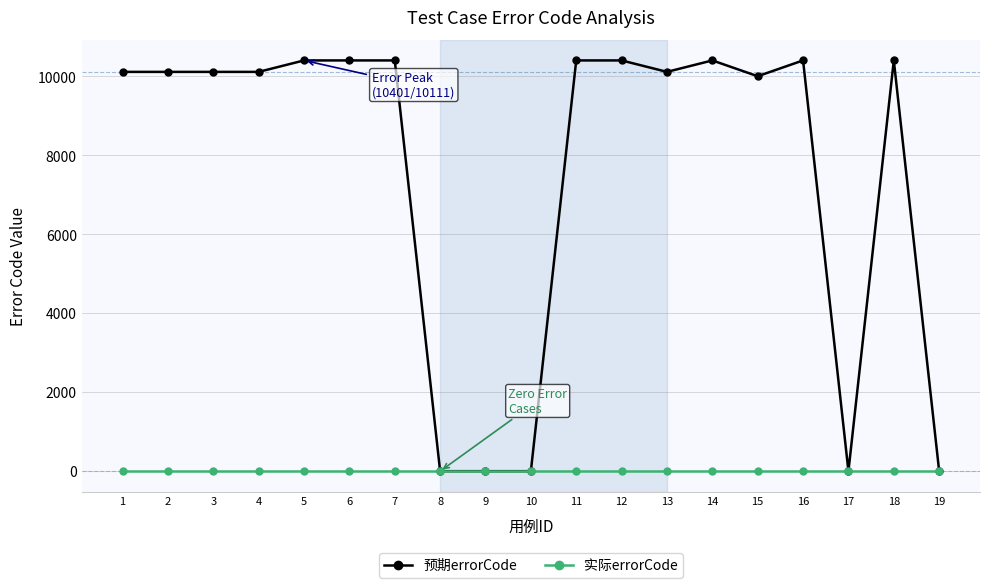

Which series has the largest range (max minus min)?

预期errorCode